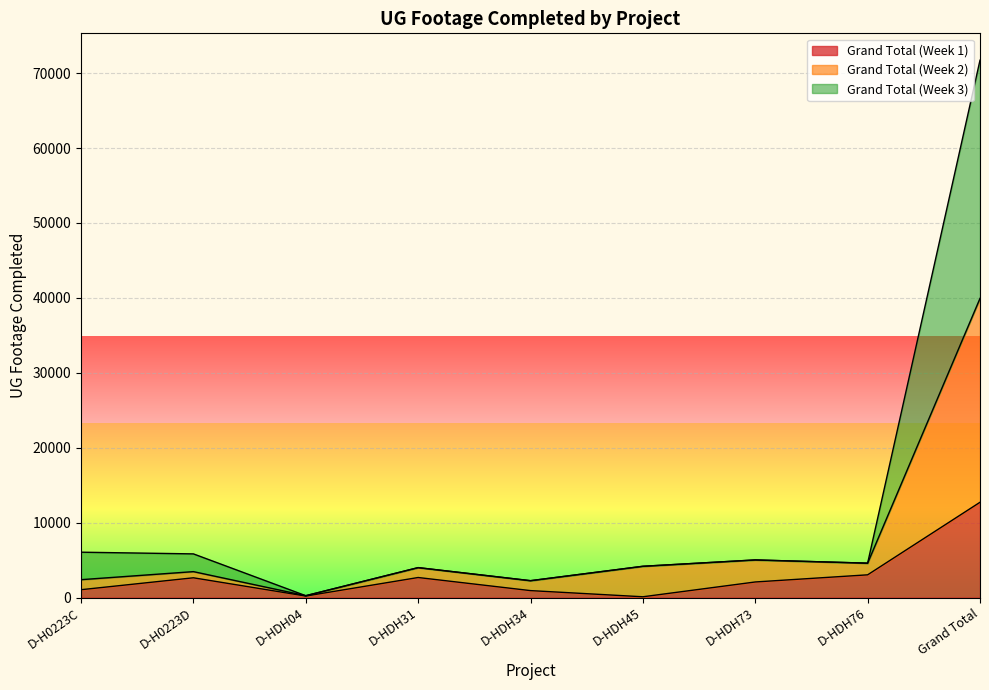

True or false: Grand Total (Week 3) and Grand Total (Week 2) cross at least once.

False